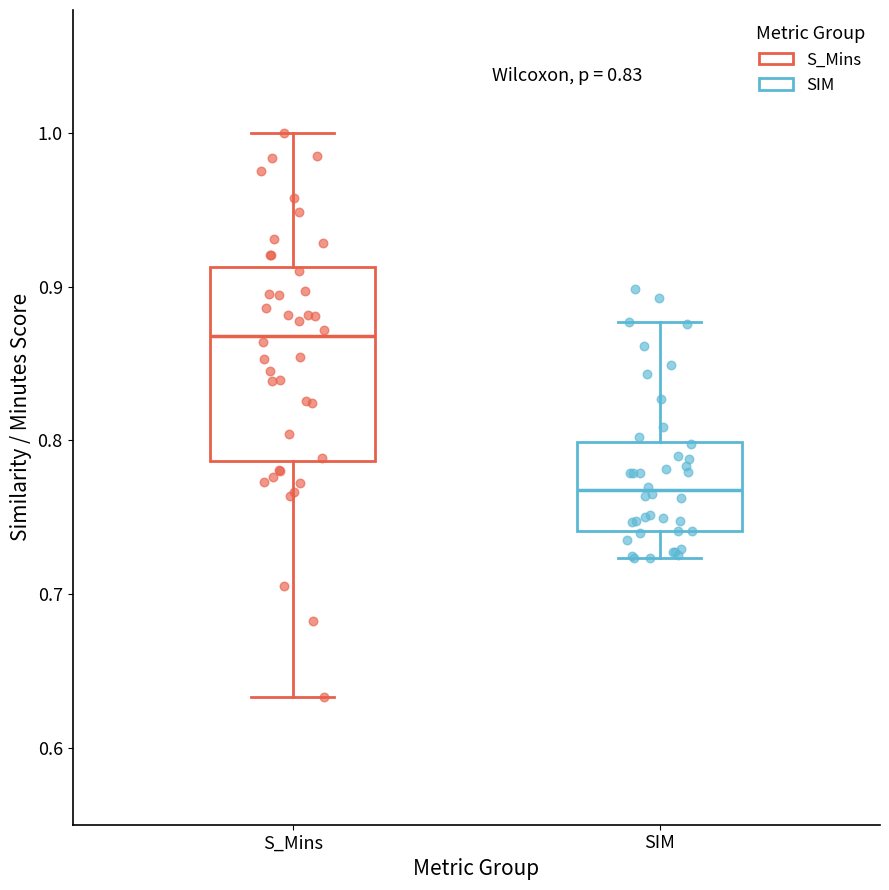

Which box is the tallest, from its lower edge to its upper edge?

S_Mins